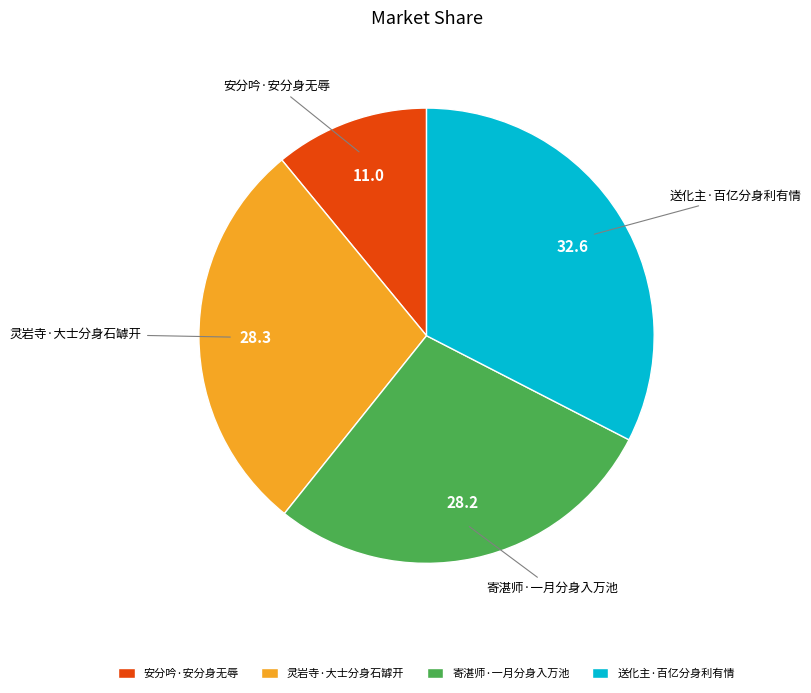

Is there any slice that represents more than half of the pie?

No